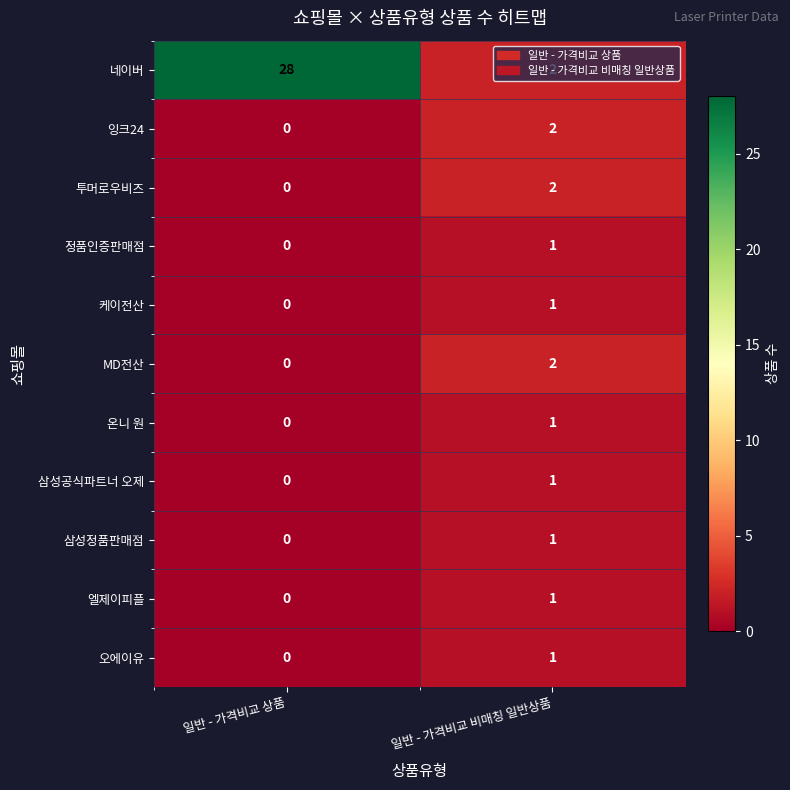

What is the difference between the maximum and minimum values in the 네이버 series?

26